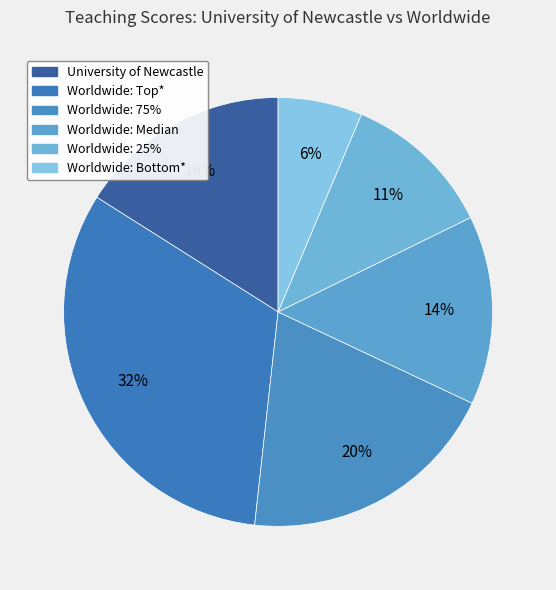

To the nearest percent, what portion does University of Newcastle represent?

16%